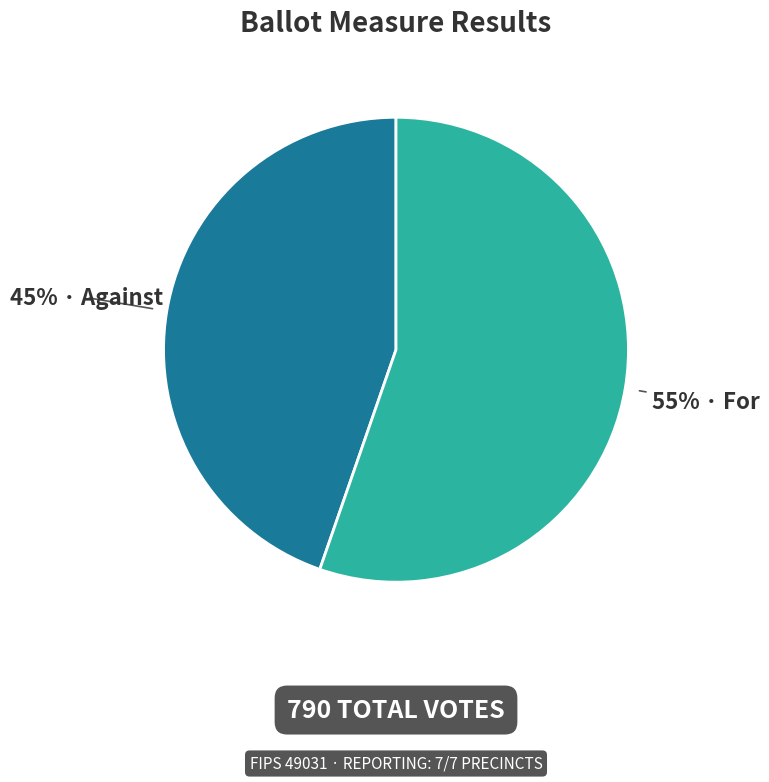

Does any single category account for the majority?

Yes